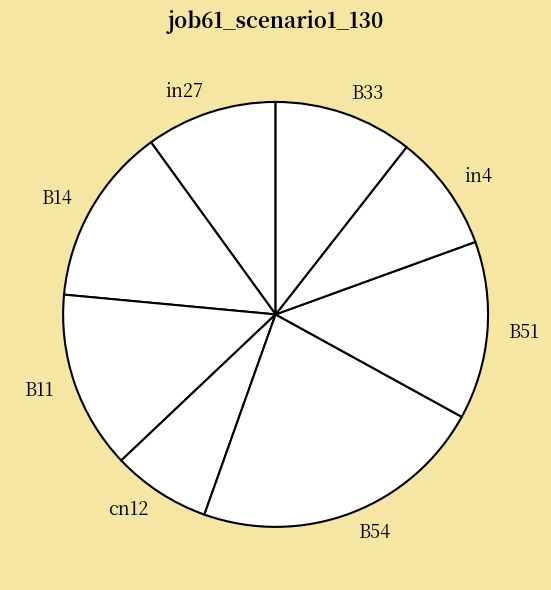

Does B33 represent more than half of the total?

No